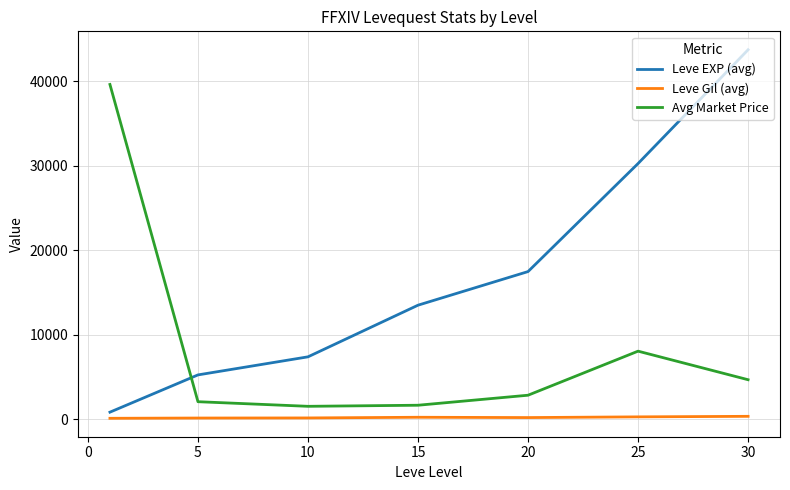

List the series in order of their peak value, highest first.

Leve EXP (avg), Avg Market Price, Leve Gil (avg)